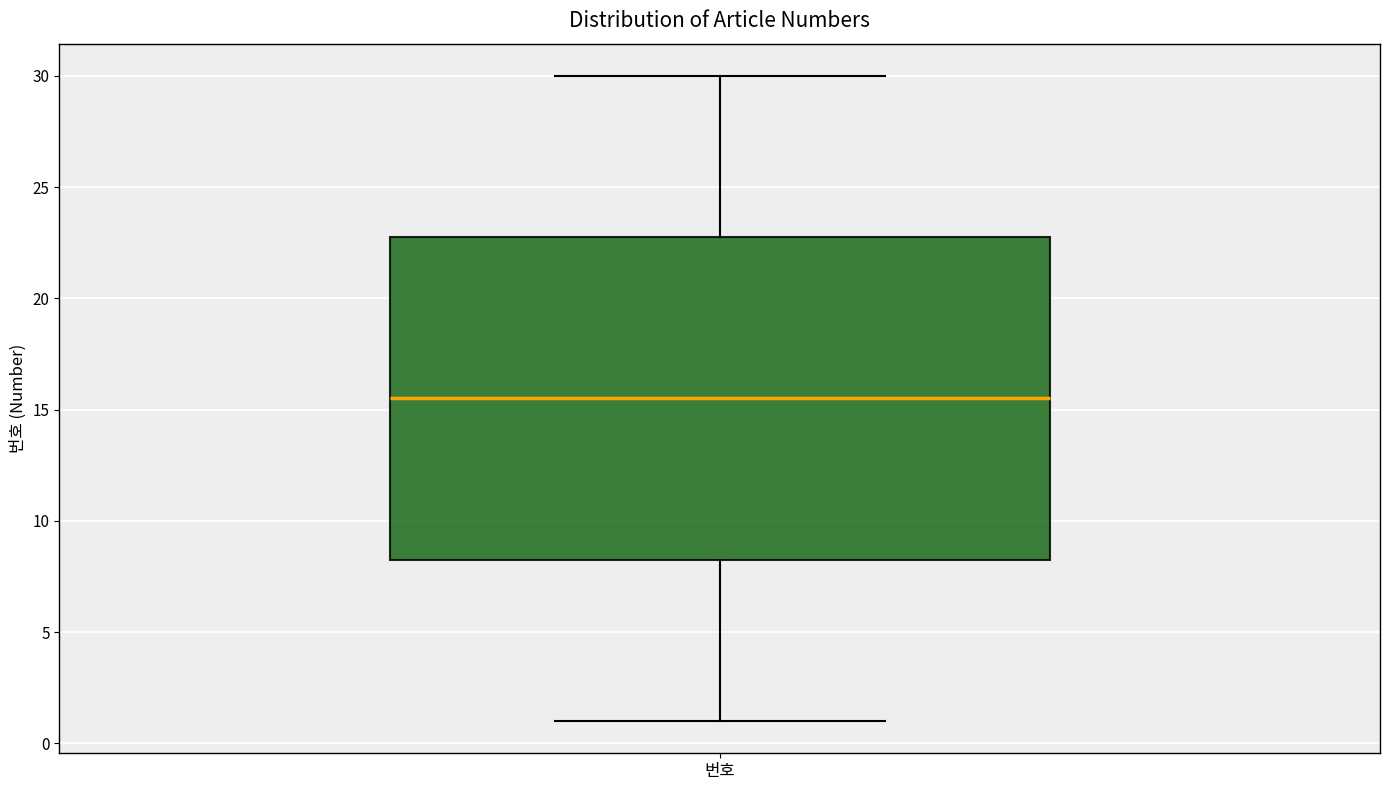

Transcribe this box plot: give where the median line is, the range the box spans, and where the two whiskers end, as read against the y-axis. The values are not printed on the chart, so give them approximately, as read against the axis.

median 15.5, box 8.5 to 23.0, whiskers 1.0 to 30.0